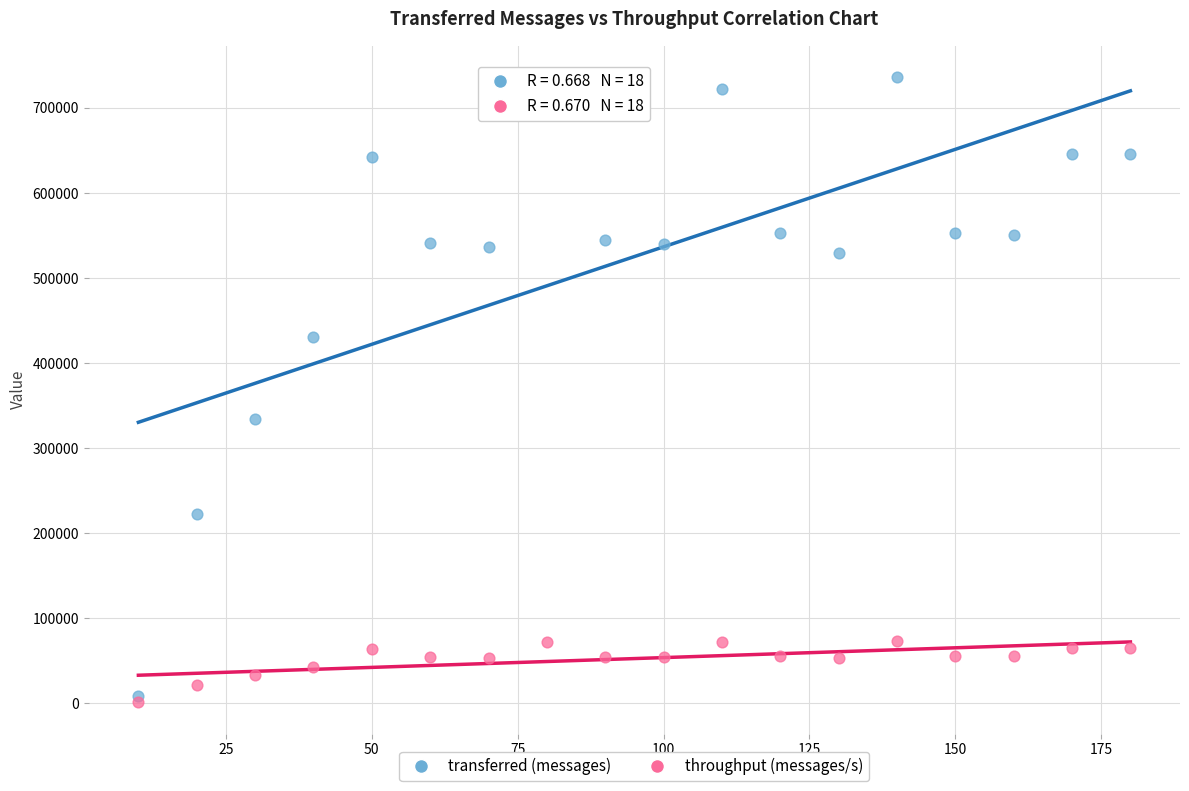

In the transferred (messages) series, what Y value is closest to 372440?

333680